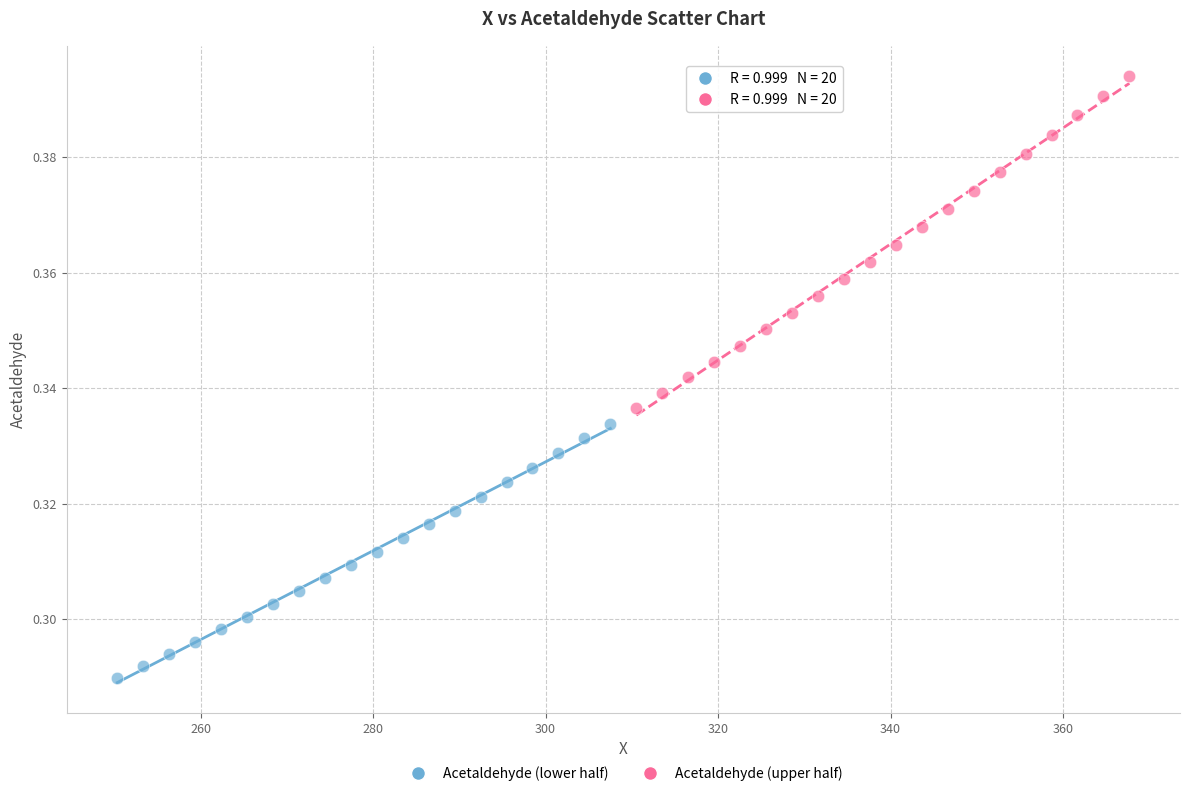

Which series has the widest spread of Y values?

Acetaldehyde (upper half)